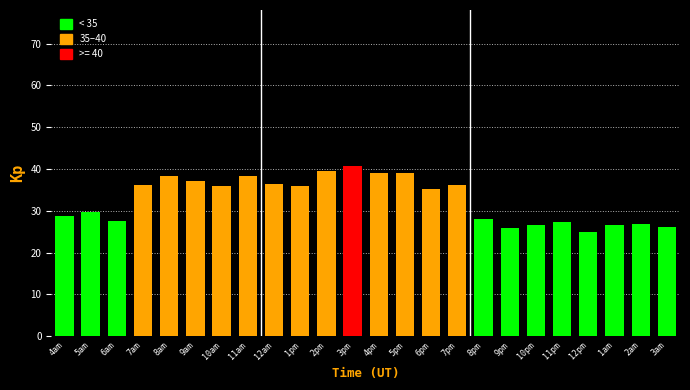

What is the difference between the second highest and second lowest values?

13.7